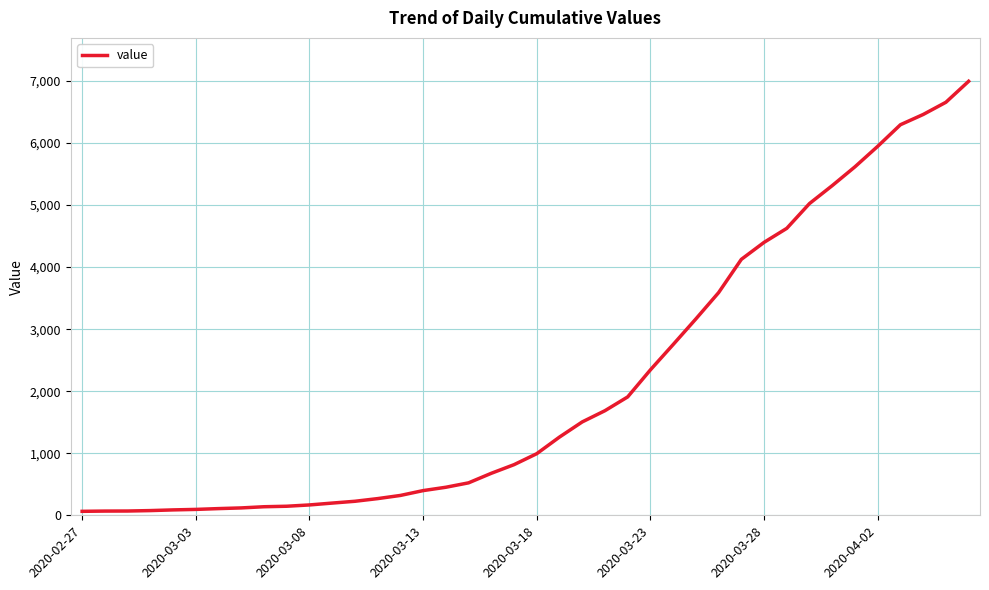

What is the greatest value displayed?

6995